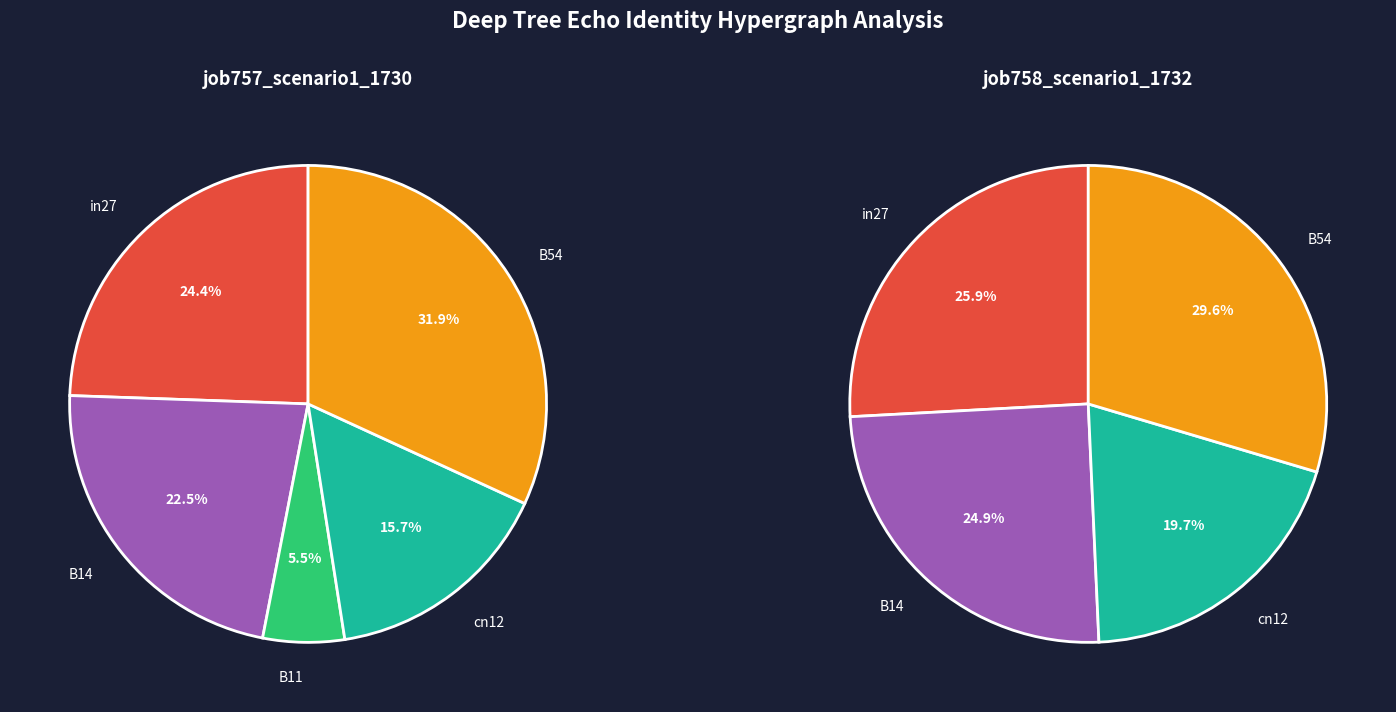

Combined, what portion of the pie is in27 and cn12?

40.1%